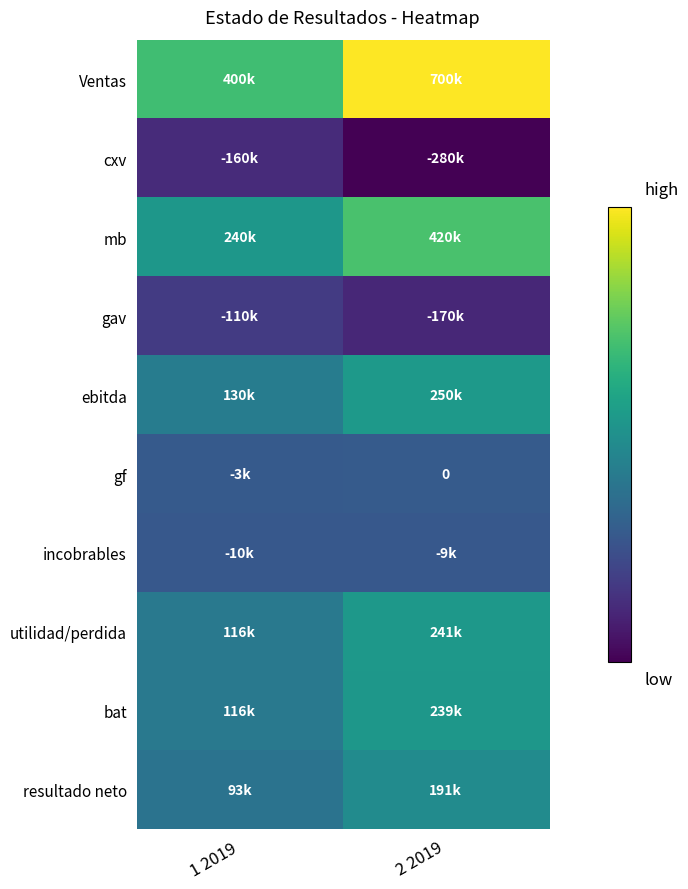

What value does the ebitda series have at 1 2019, to the nearest 10?

130000